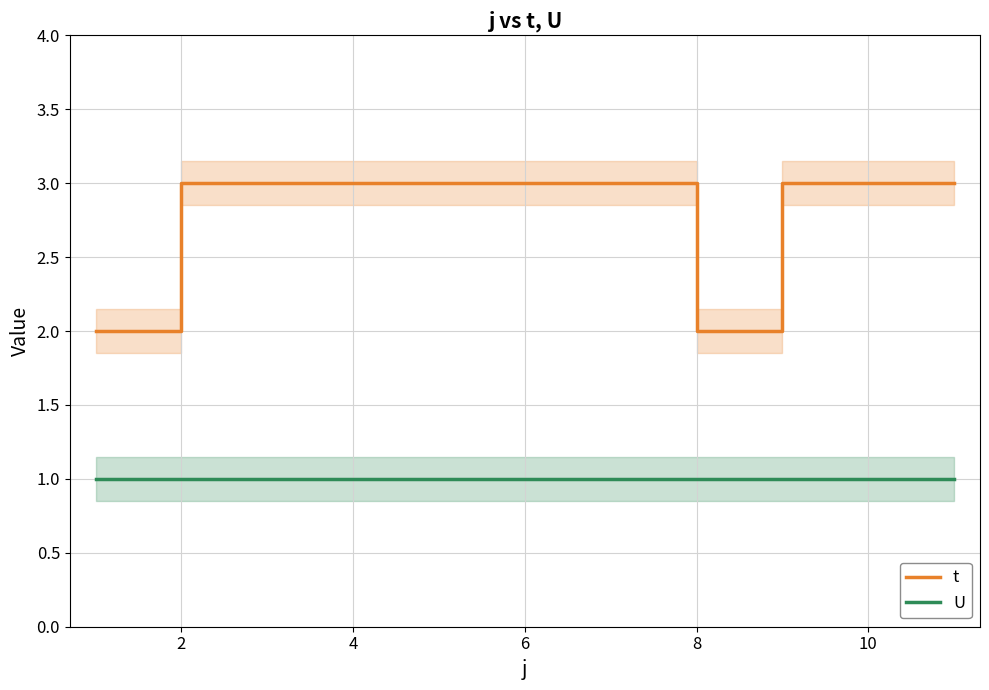

True or false: U and t cross at least once.

False